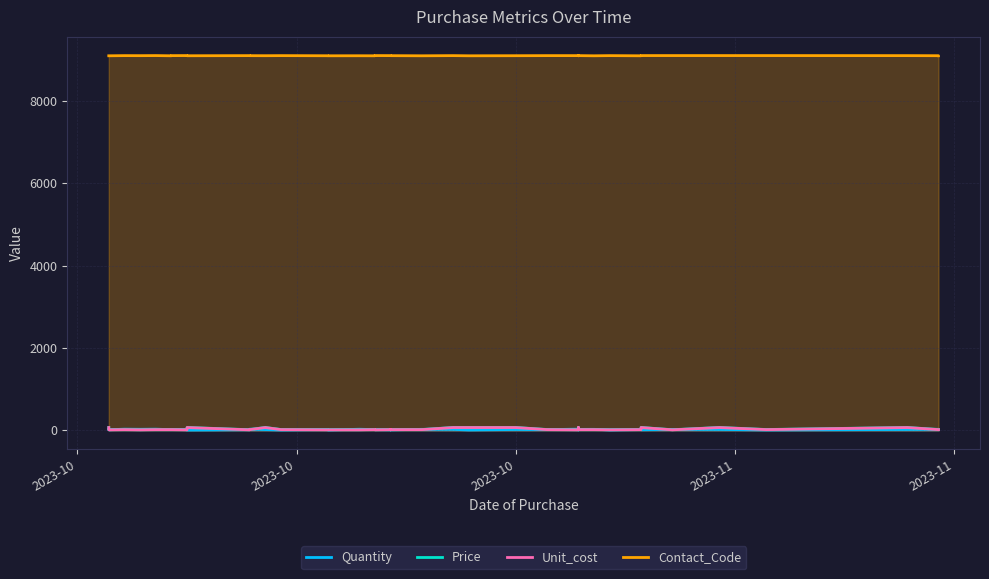

Where does the Quantity series first go above 19?

2023-10